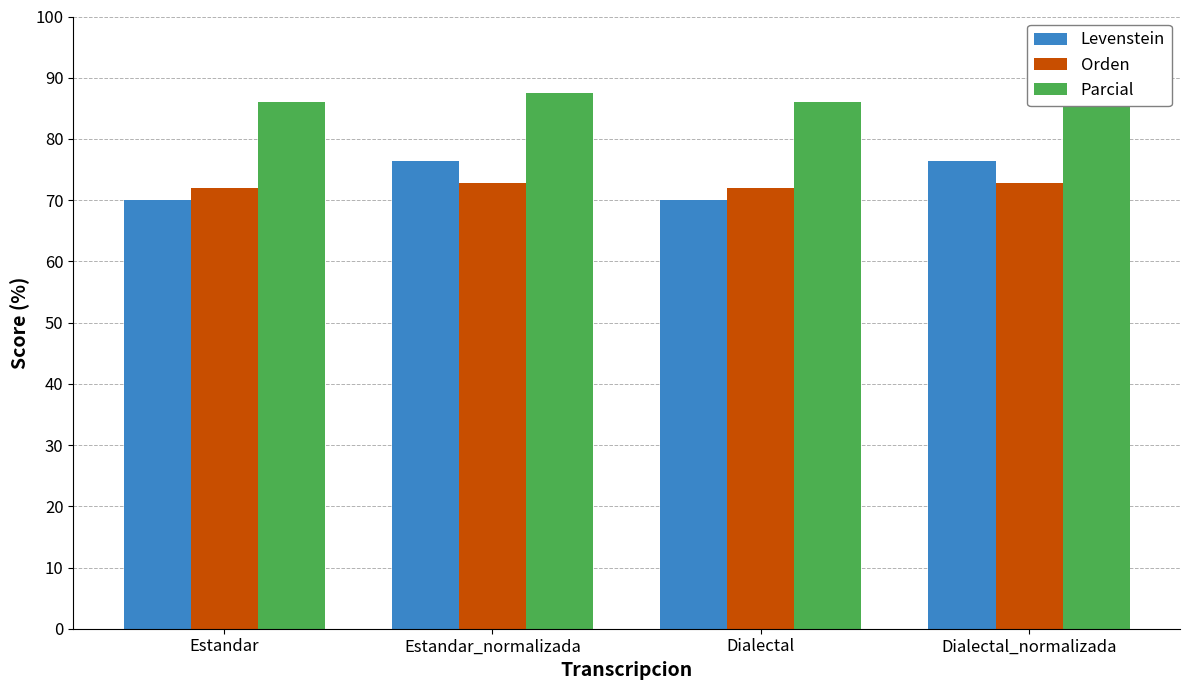

Does the chart contain stacked bars?

No